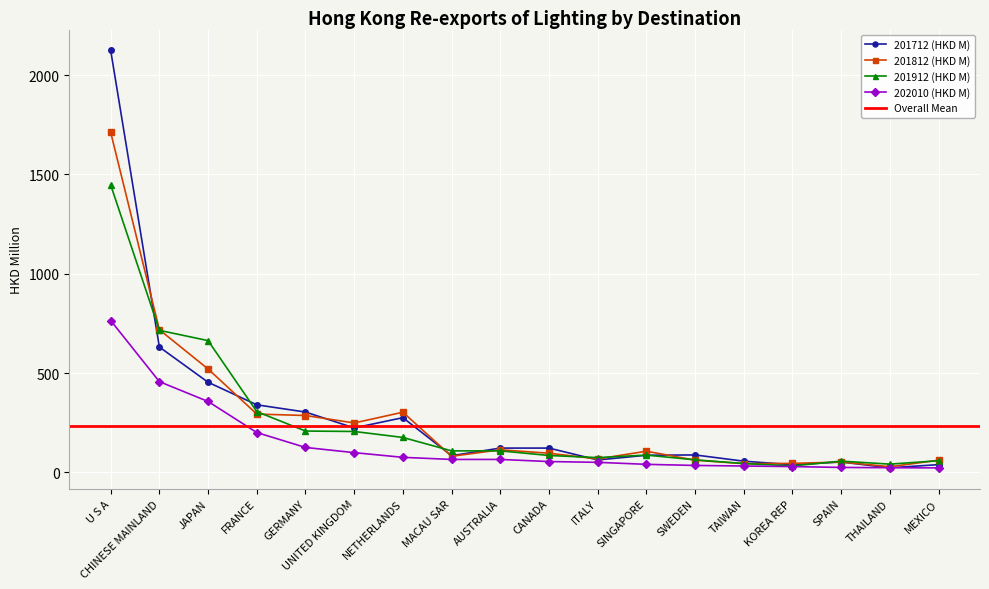

How many categories are shown in the chart?

18